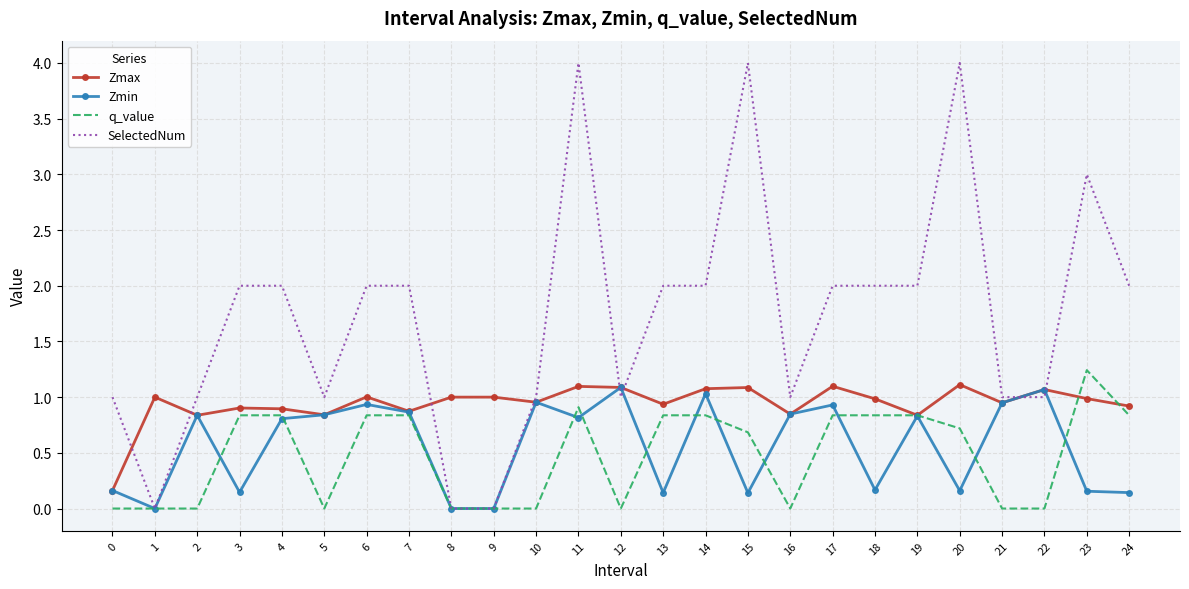

Which series changed the most between 16 and 20?

SelectedNum